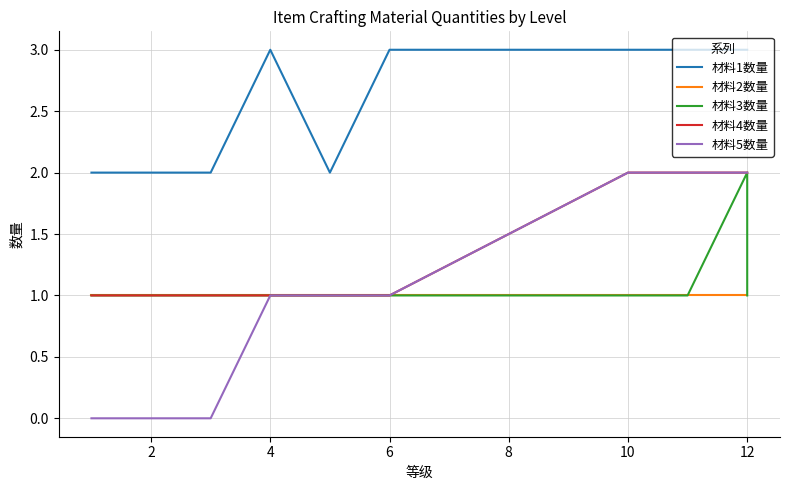

What is the sum of the 材料5数量 values at 0 and 14?

2